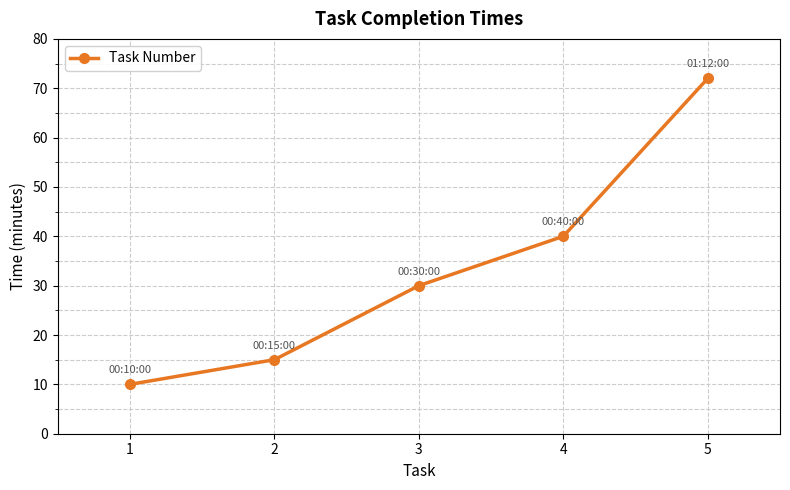

True or false: the data shows 72 at 5.

True